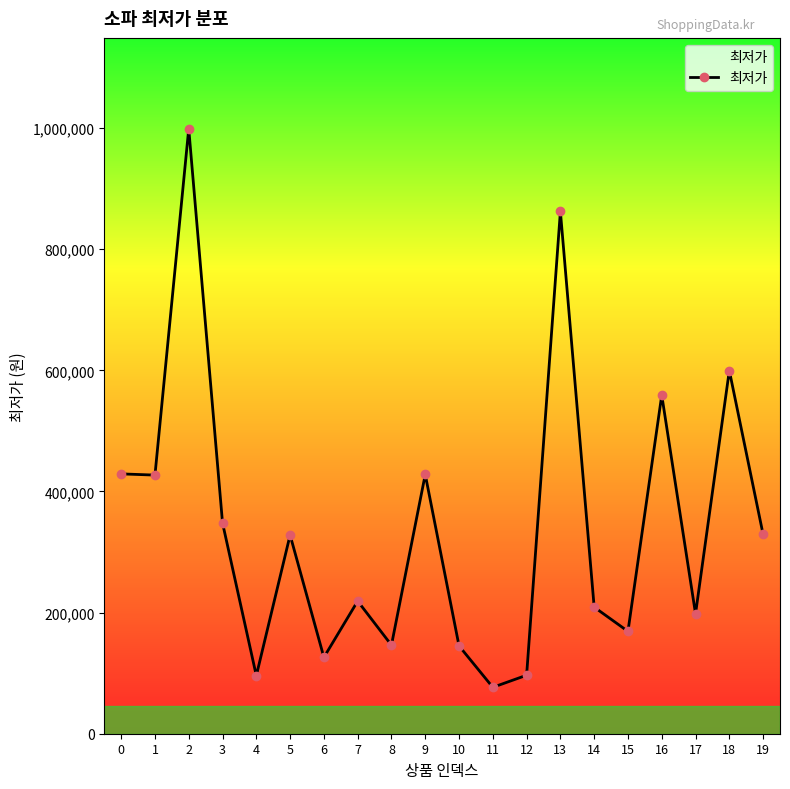

What is the maximum value shown in the chart?

999000